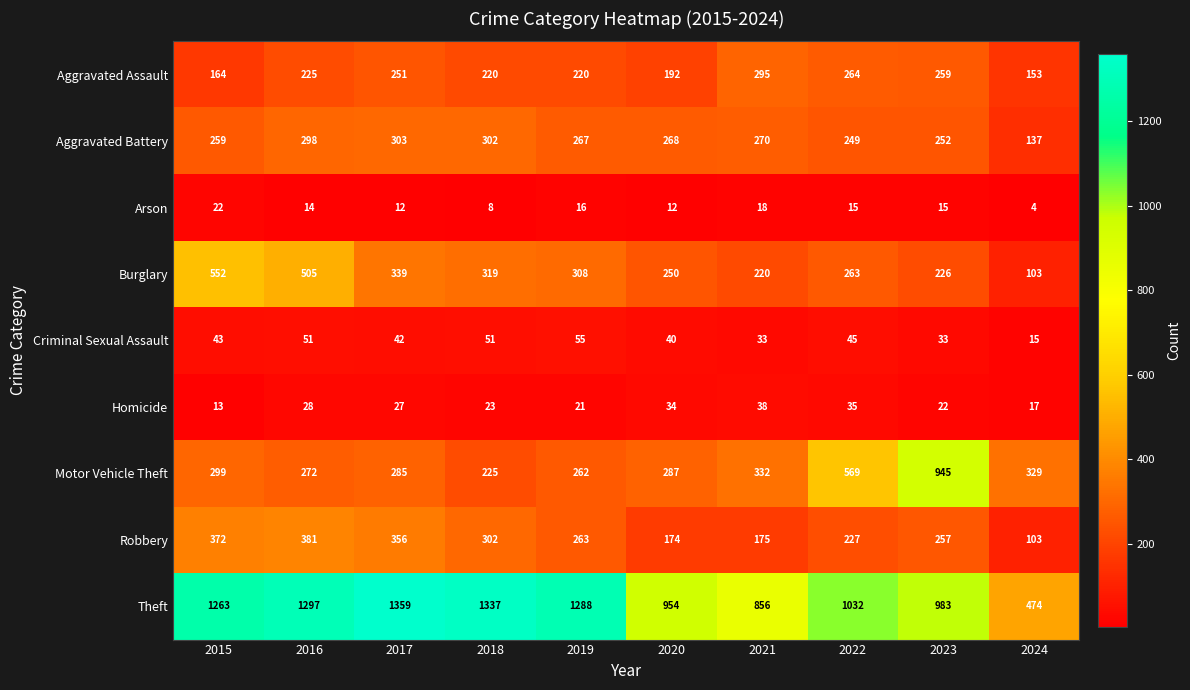

At which category is the sum across all series the highest?

2016